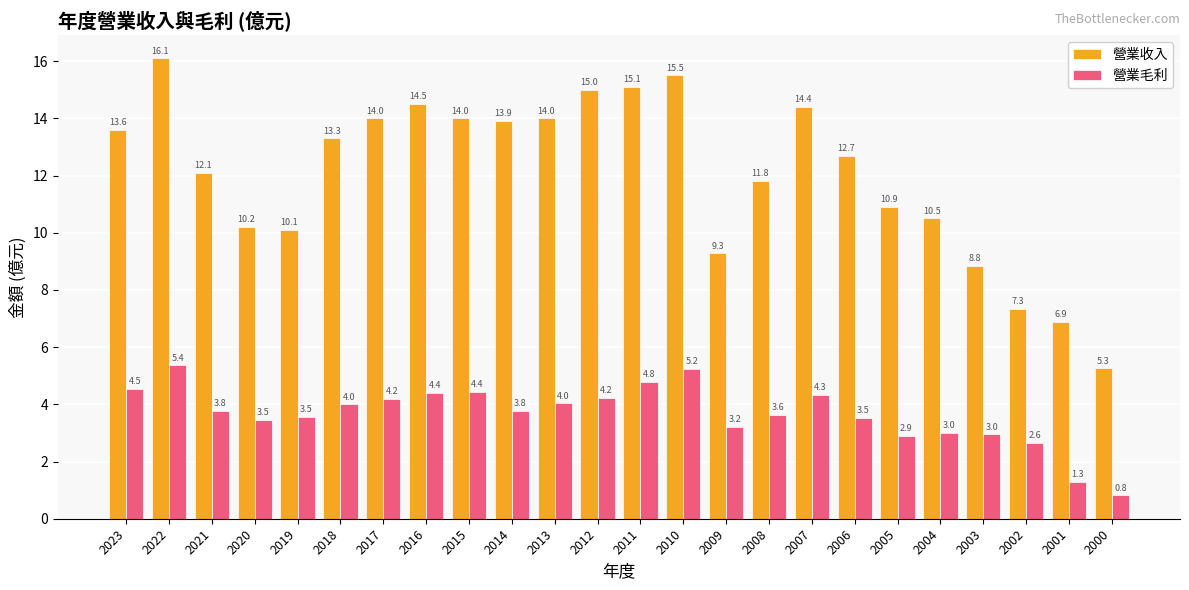

What is the smallest value displayed?

0.8